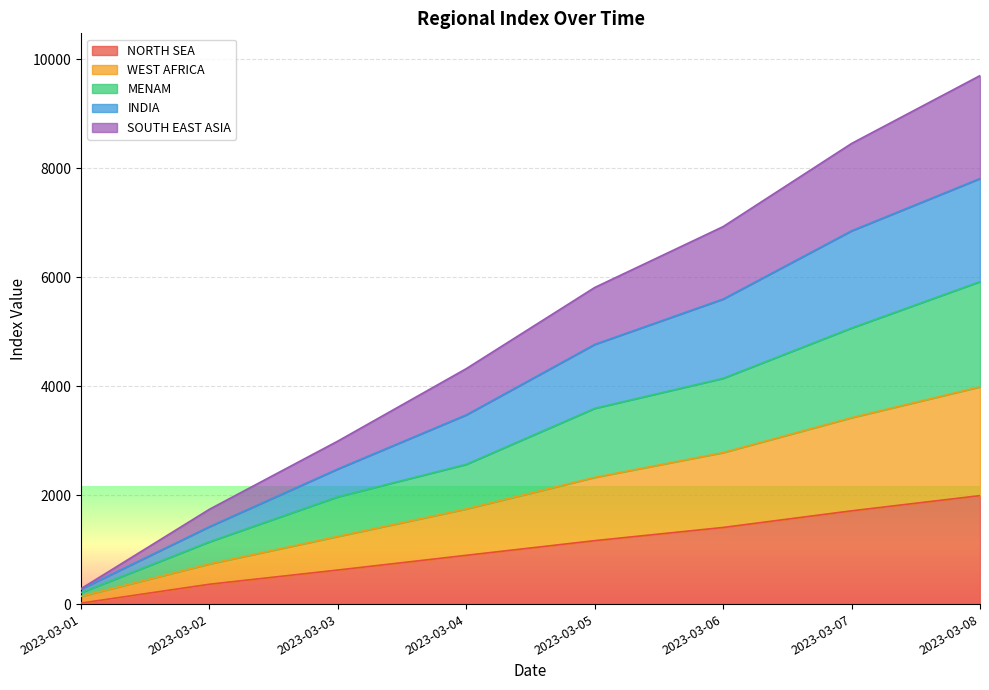

What is the greatest value displayed?

9696